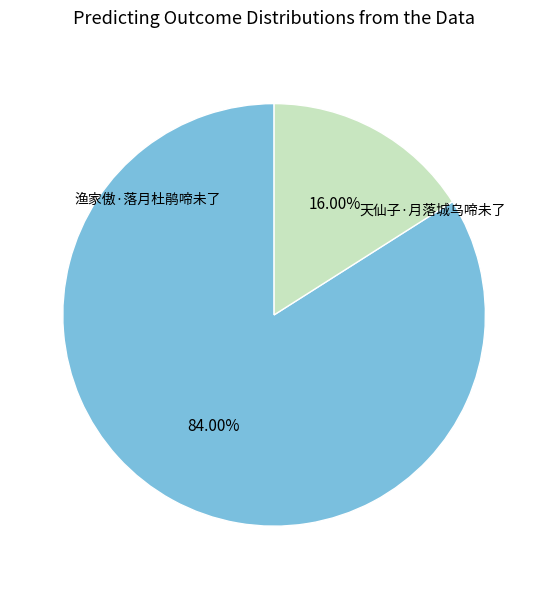

How many segments does this pie chart have?

2